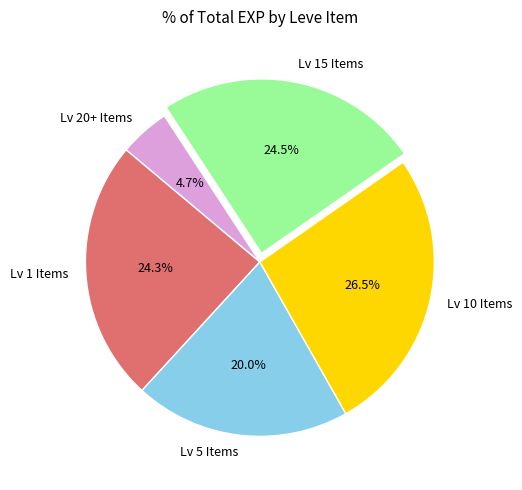

To the nearest percent, what is the average slice percentage?

20%